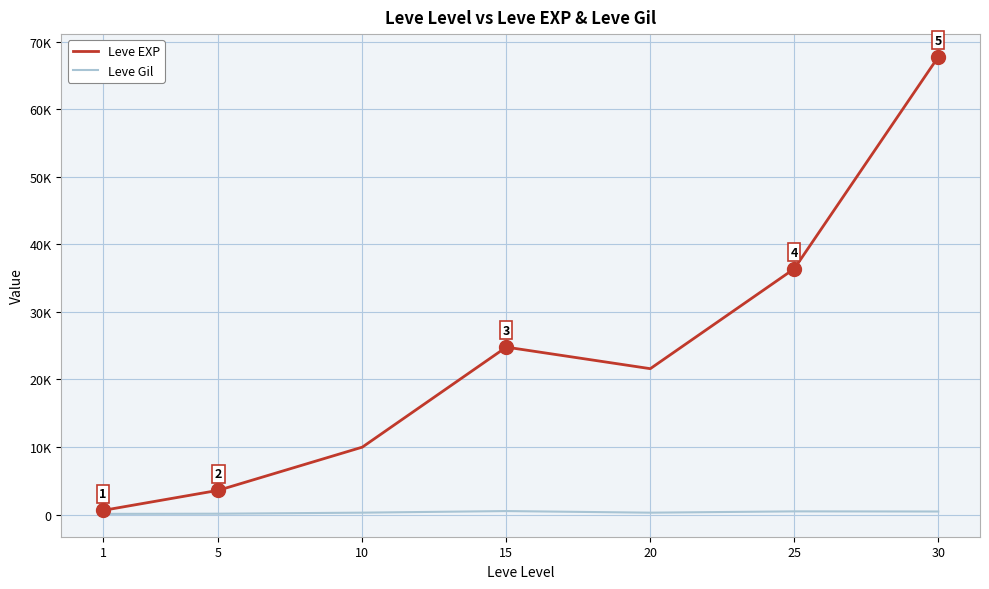

What is the value of the Leve EXP point at the 2nd from the left?

3600